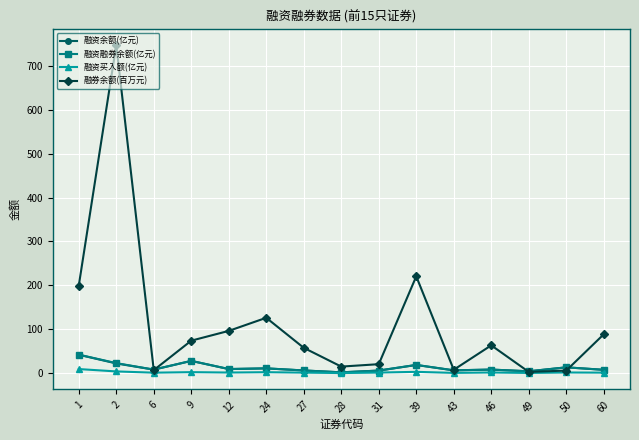

At which label is 融券余额(百万元) closest to 375?

39